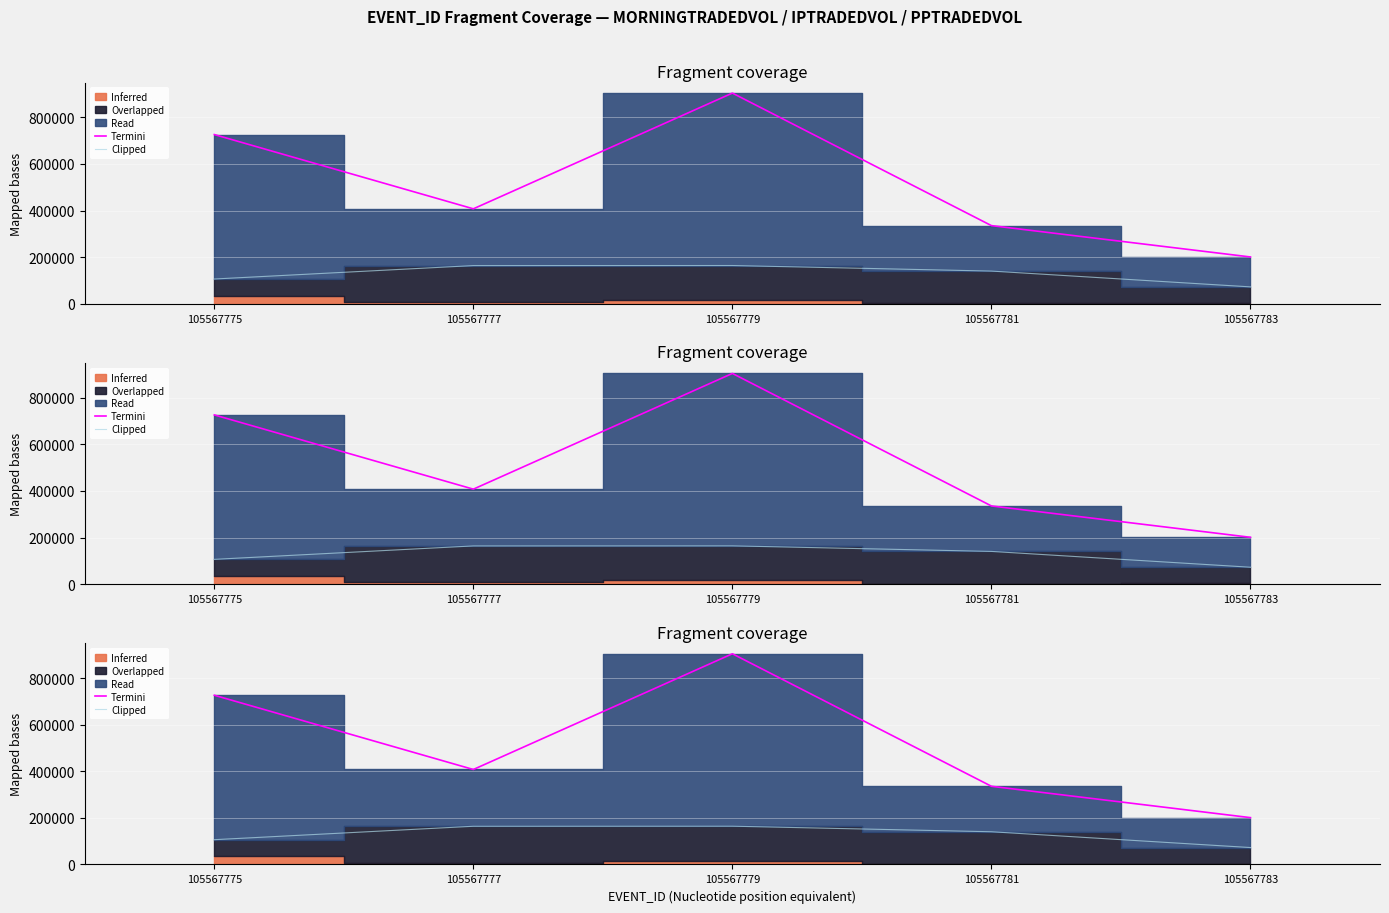

How many interior local peaks does the Termini series have?

1